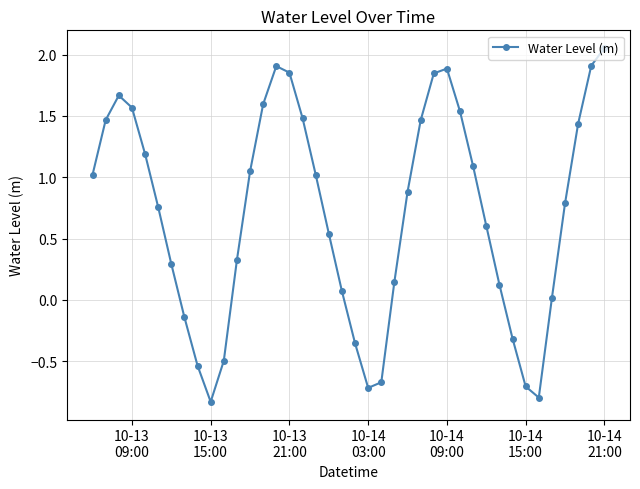

What is the average value?

0.7